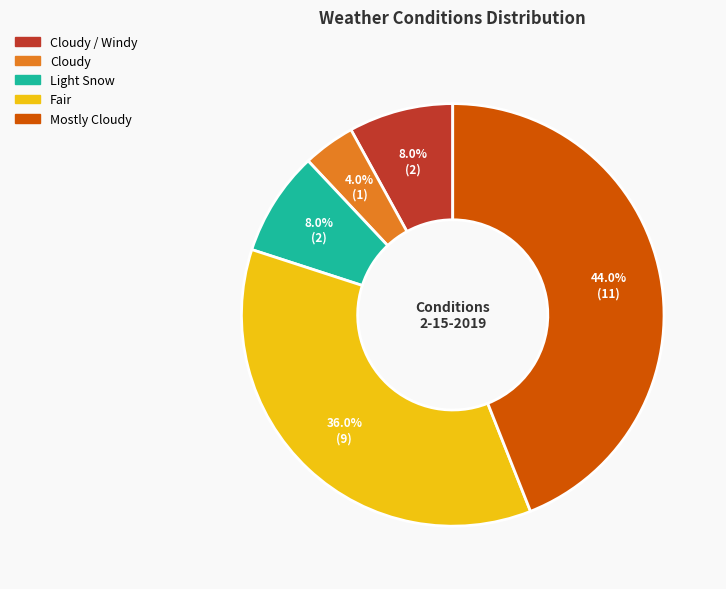

Is there any slice that represents more than half of the pie?

No